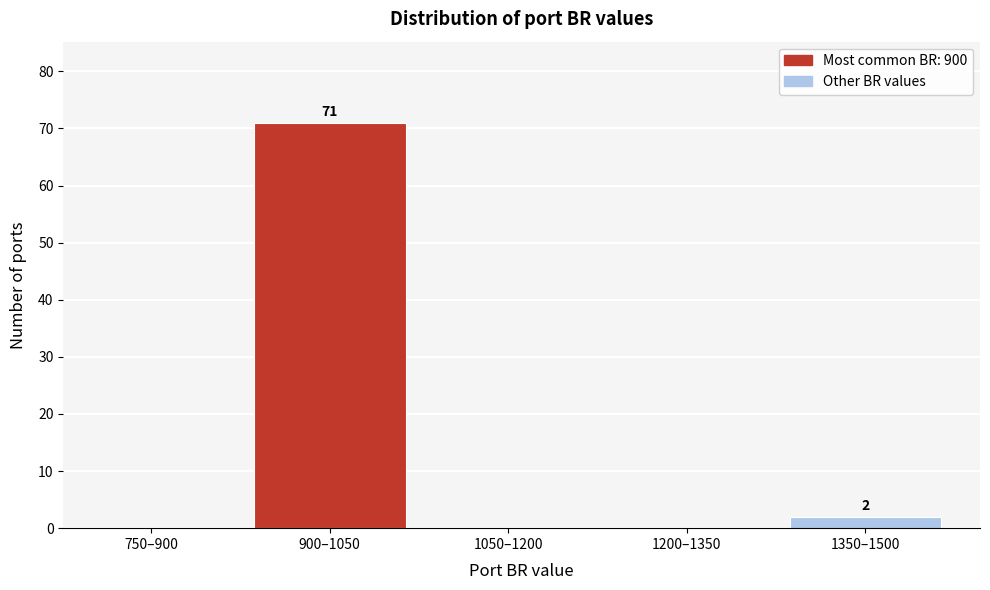

Reading left to right, list all the values displayed in this chart.

750–900=0	900–1050=71	1050–1200=0	1200–1350=0	1350–1500=2